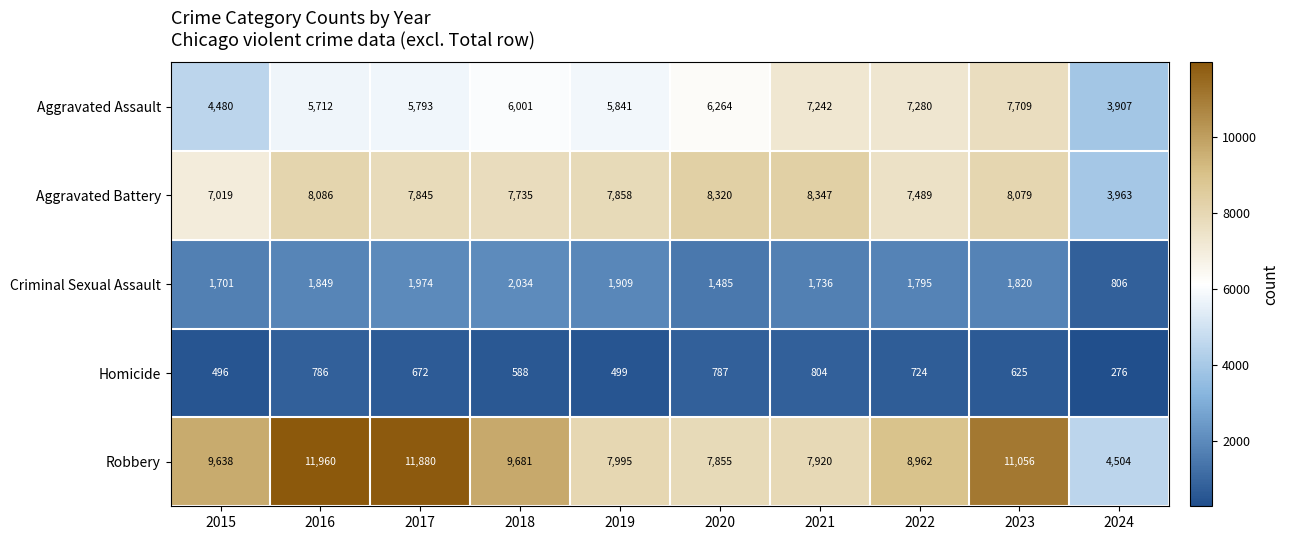

At which label is Robbery closest to 8232?

2019